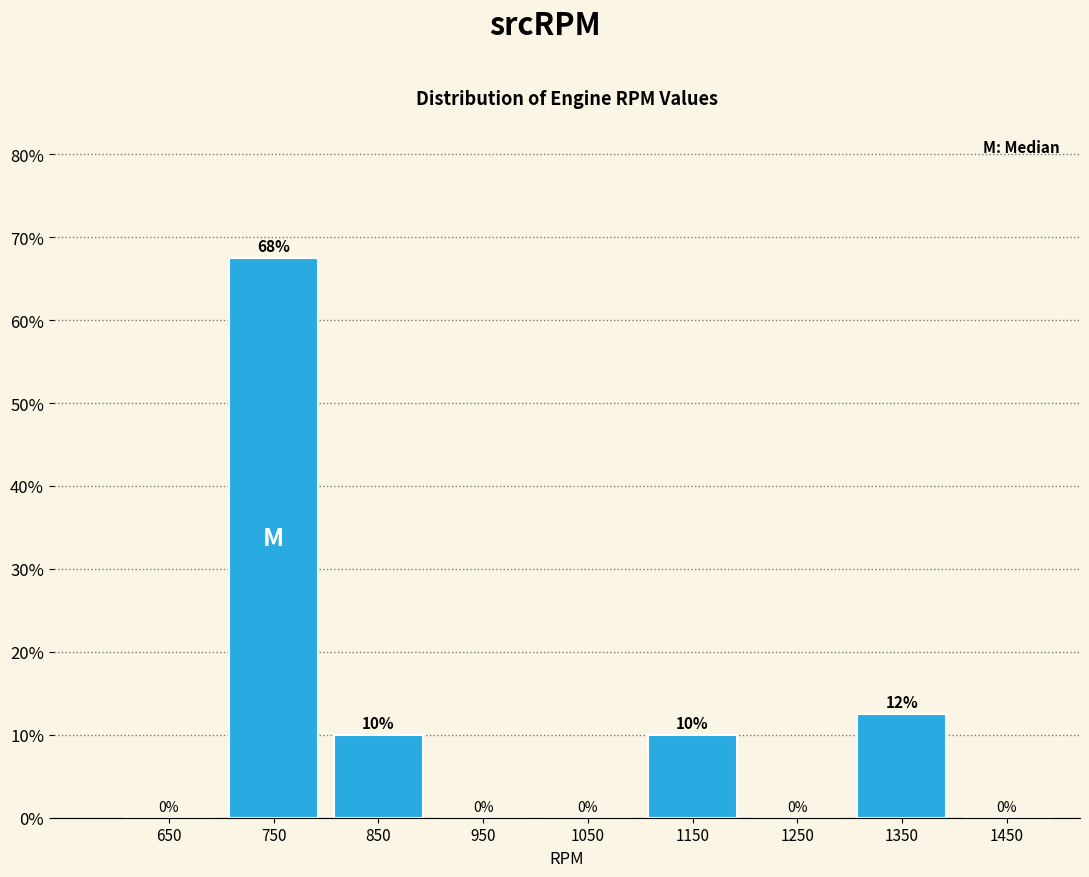

Over which range of the x-axis is the bar tallest?

700 to 800